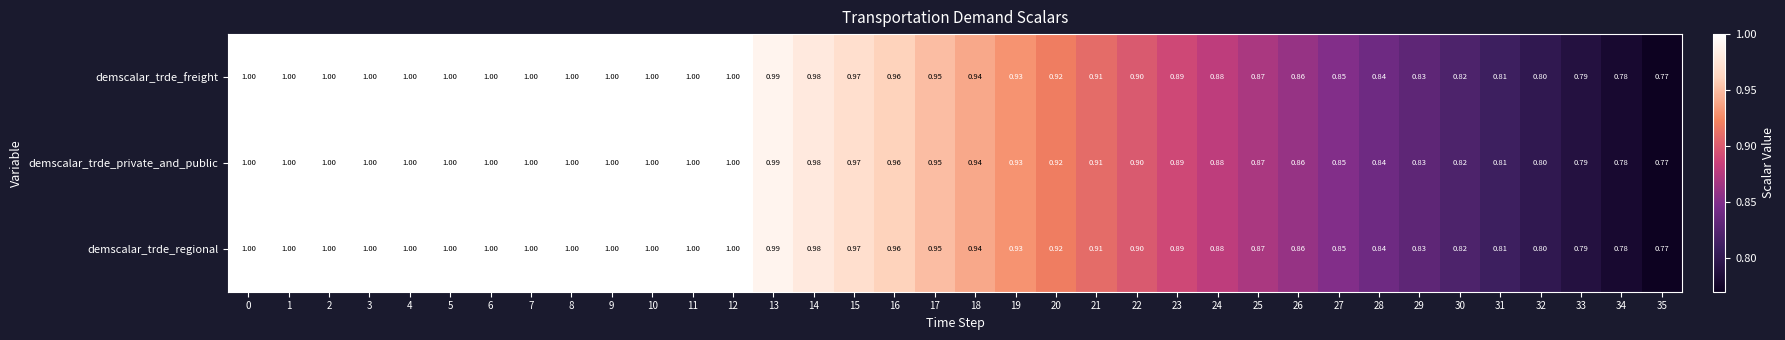

Is the value of demscalar_trde_private_and_public at 5 greater than the value of demscalar_trde_regional at 18?

Yes